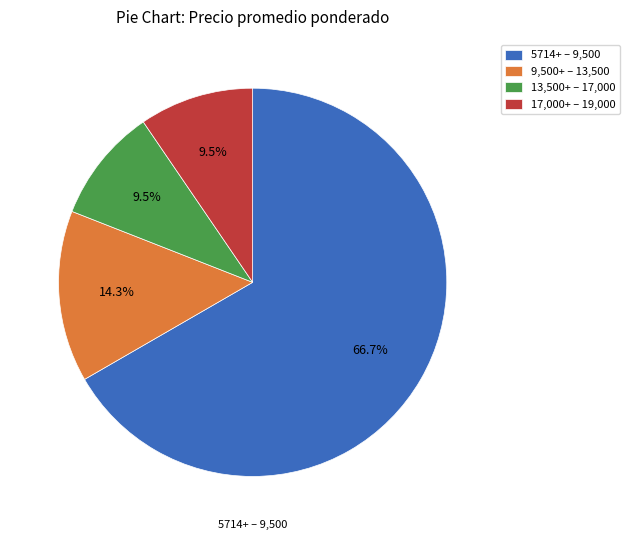

Combined, what portion of the pie is 13,500+ – 17,000 and 17,000+ – 19,000?

19.0%